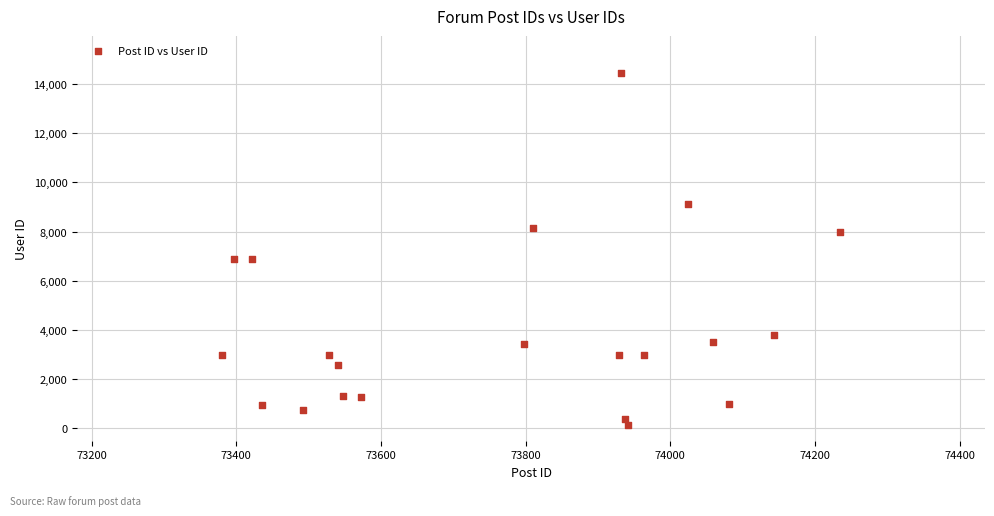

What is the range of X values (max minus min)?

855